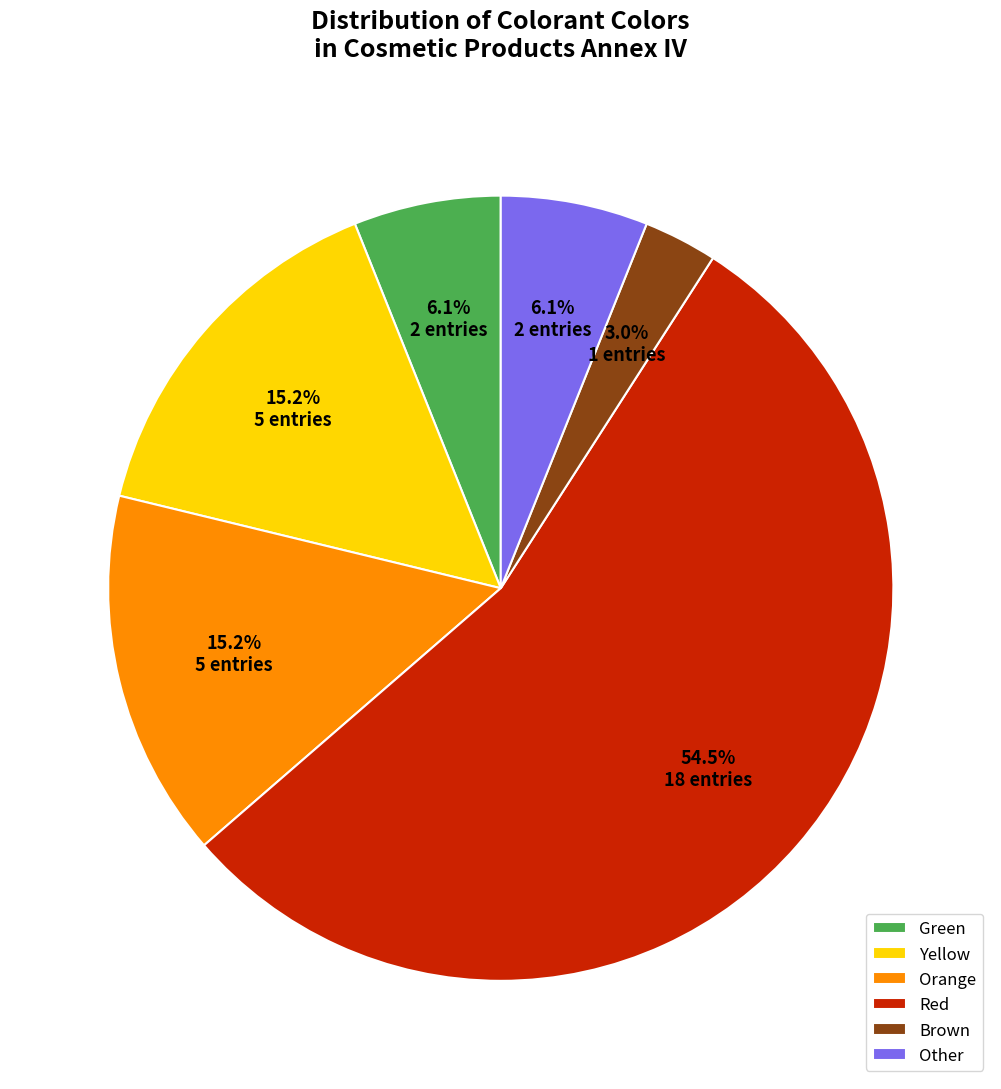

What is the ratio of the value at Green to the value at Other?

1.0